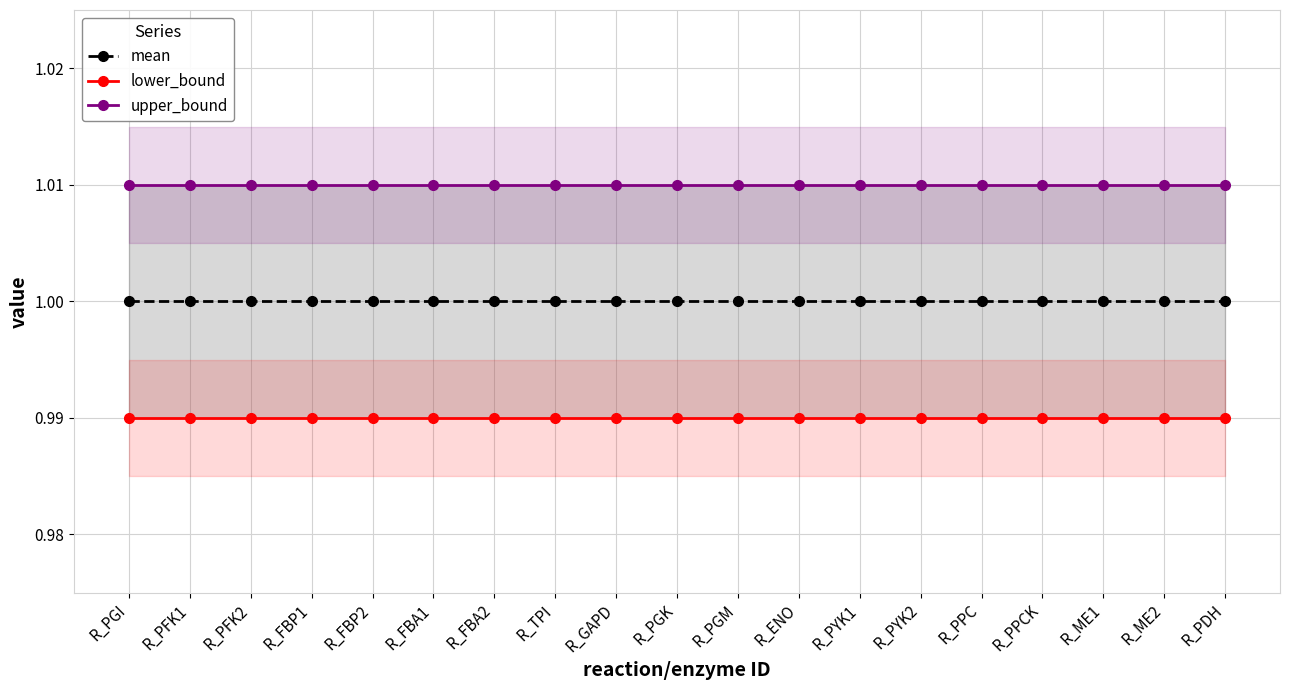

Rank the series by their average value, from highest to lowest.

upper_bound, mean, lower_bound